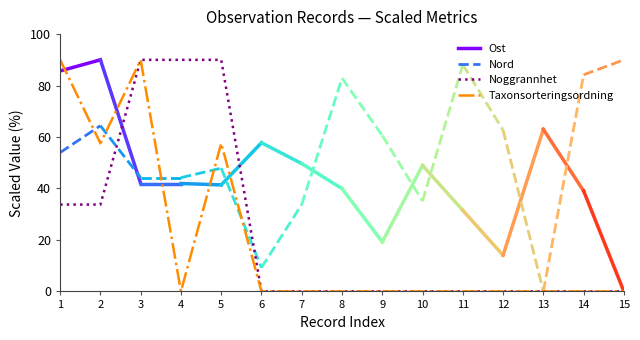

How many intersections are there between Taxonsorteringsordning and Noggrannhet?

1